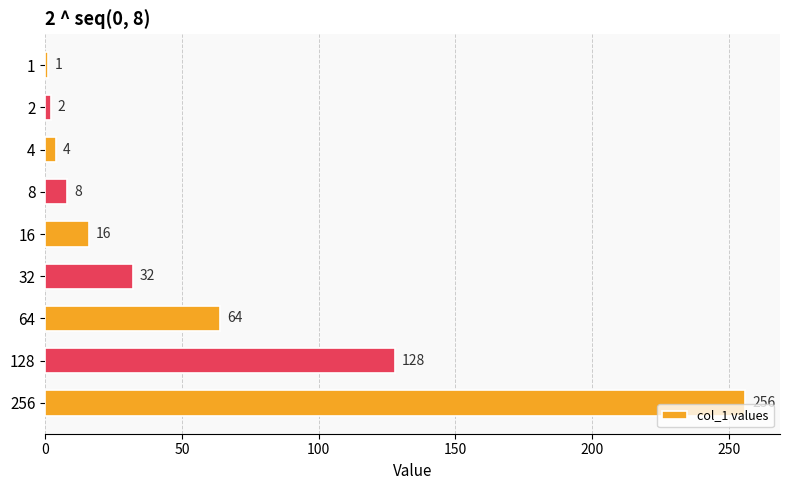

Which has a higher value, 4 or 64?

64